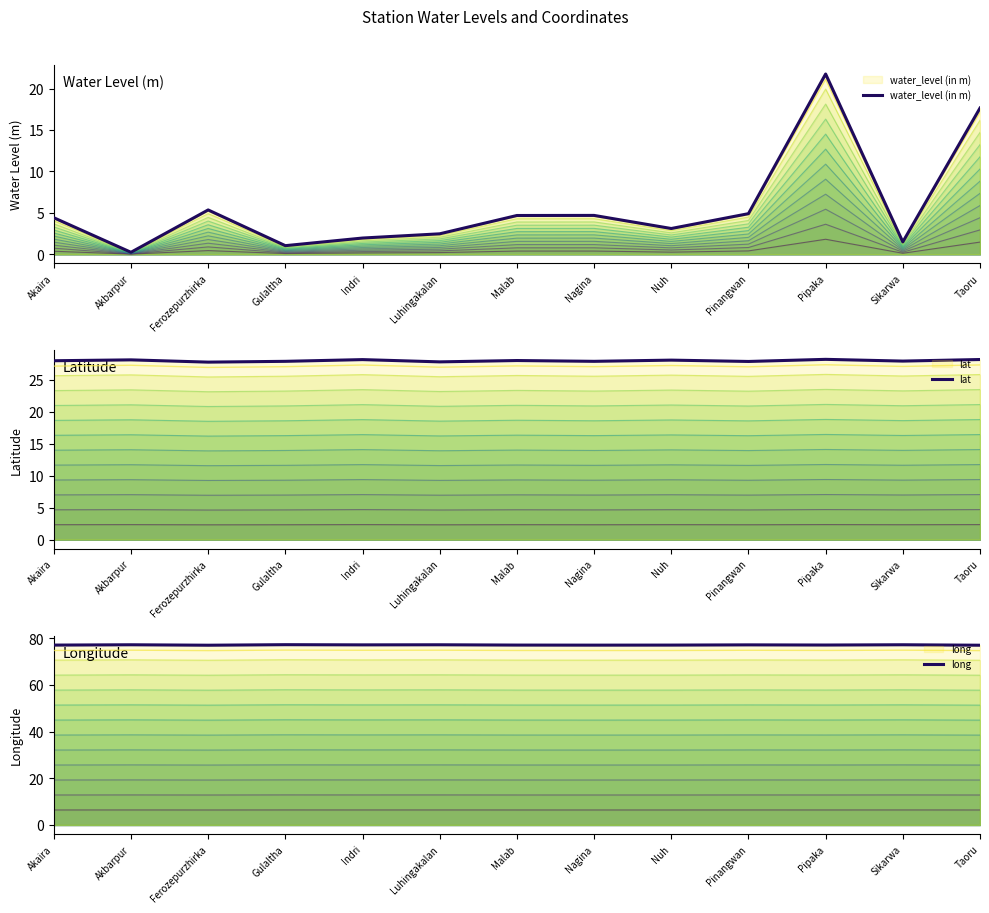

At which label is long closest to 77?

Akaira